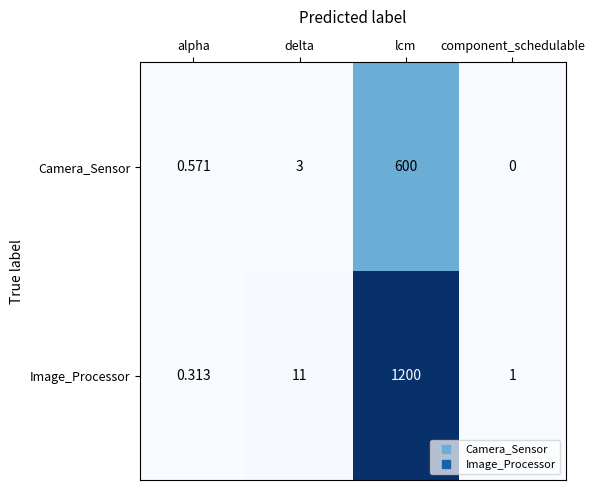

At which category is the sum across all series the highest?

lcm